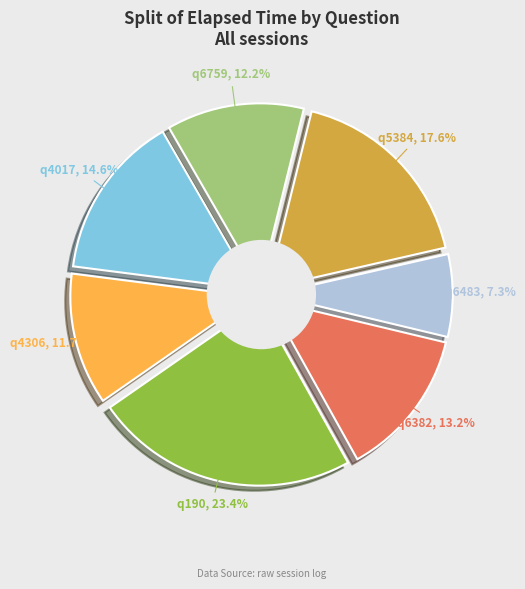

What is the smallest slice in the pie chart?

q6483